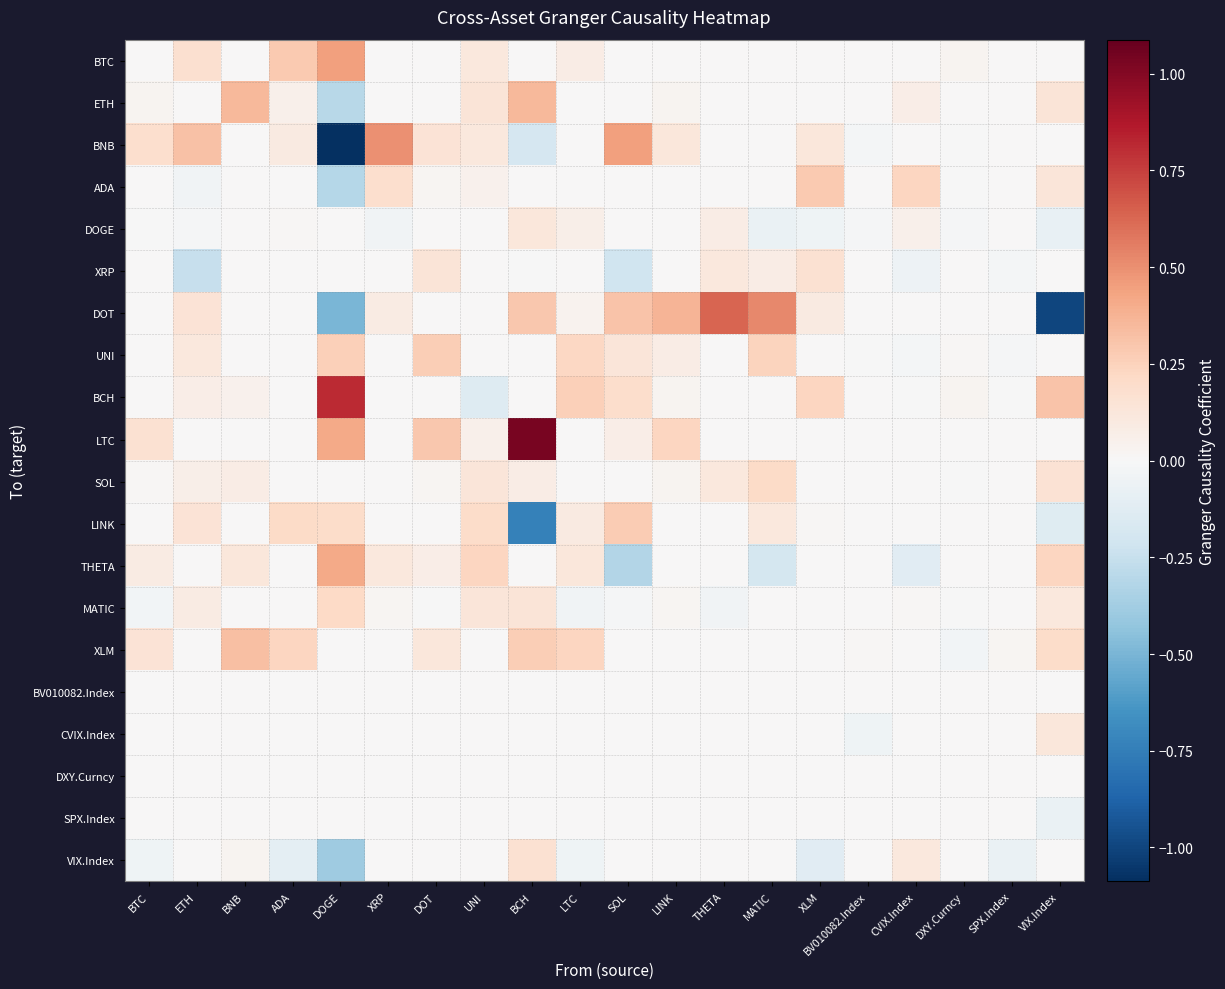

At BCH, list the series in order from smallest to largest.

LINK, BNB, XRP, BTC, ADA, UNI, BCH, THETA, BV010082.Index, CVIX.Index, DXY.Curncy, SPX.Index, SOL, DOGE, MATIC, VIX.Index, XLM, DOT, ETH, LTC